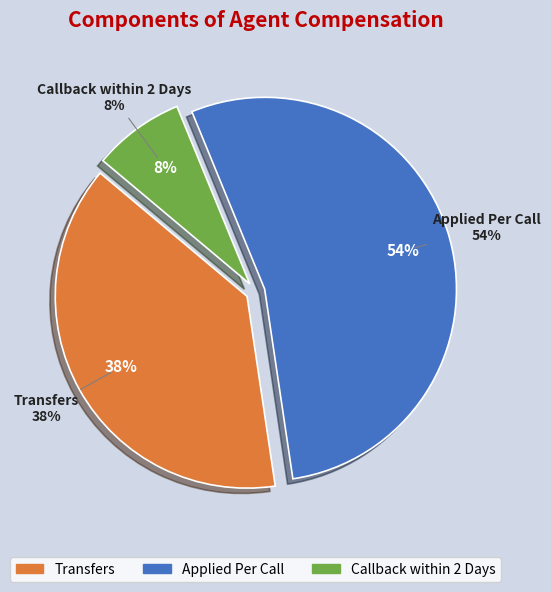

Which has a higher value, Transfers or Applied Per Call?

Applied Per Call